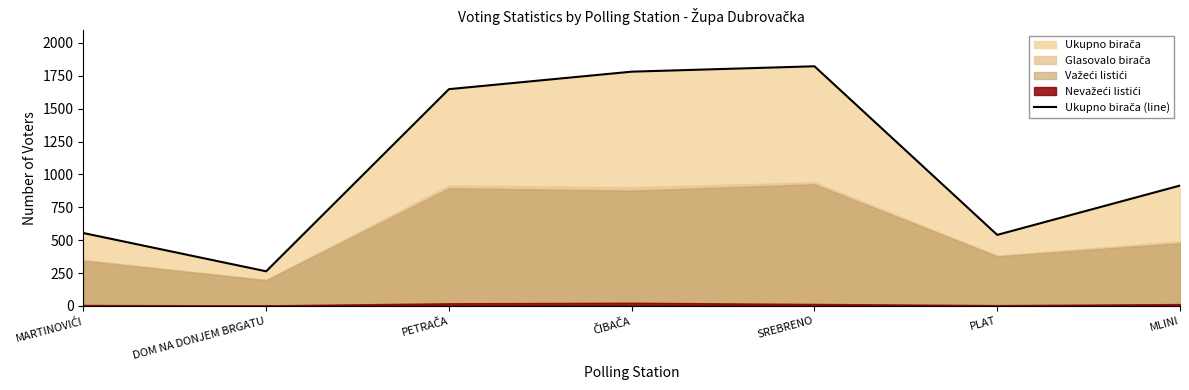

Count the number of categories in the chart.

7